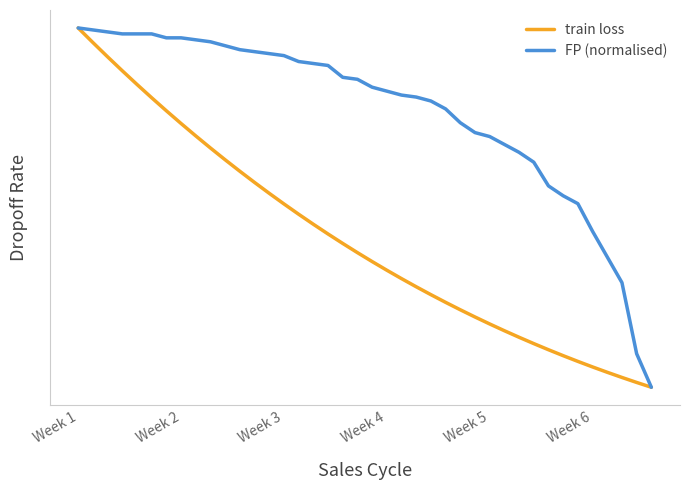

Reading right to left, what are all the values shown in this chart?

train loss: 0.8	0.8	0.8	0.8	0.8	0.8	0.8	0.8	0.8	0.8	0.8	0.8	0.8	0.8	0.8	0.8	0.8	0.8	0.8	0.8	0.9	0.9	0.9	0.9	0.9	0.9	0.9	0.9	0.9	0.9	0.9	0.9	0.9	1.0	1.0	1.0	1.0	1.0	1.0	1.0
FP (normalised): 0.8	0.8	0.8	0.9	0.9	0.9	0.9	0.9	0.9	0.9	0.9	0.9	0.9	0.9	1.0	1.0	1.0	1.0	1.0	1.0	1.0	1.0	1.0	1.0	1.0	1.0	1.0	1.0	1.0	1.0	1.0	1.0	1.0	1.0	1.0	1.0	1.0	1.0	1.0	1.0